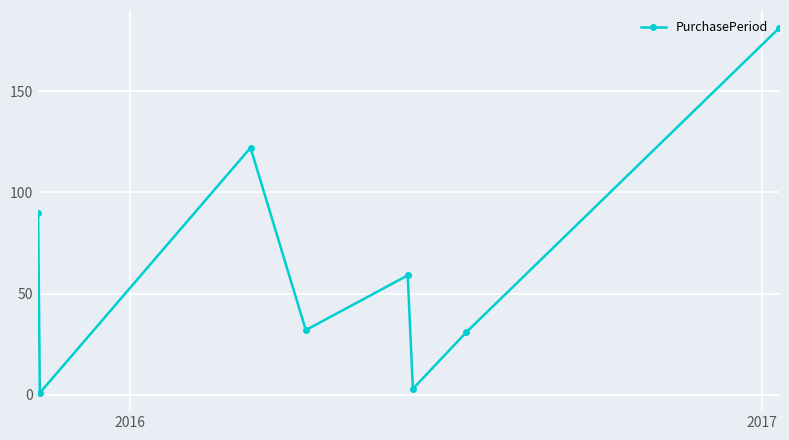

What is the average value?

65